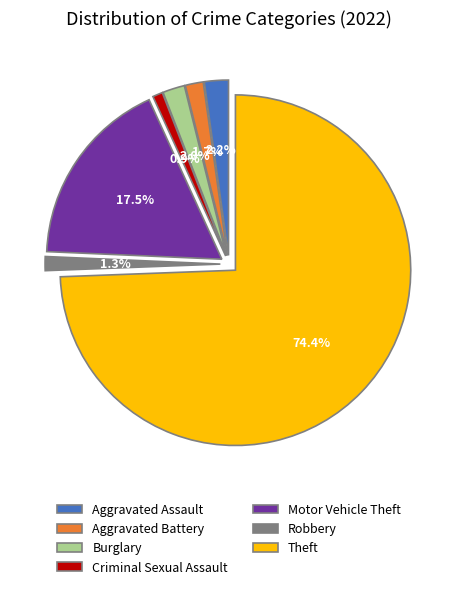

What is the change in value from Aggravated Assault to Burglary?

-1